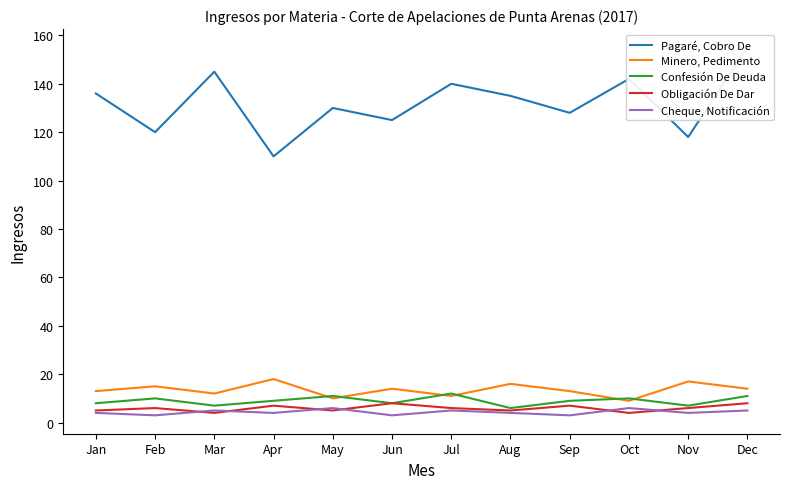

What is the total value across all series at Oct?

171